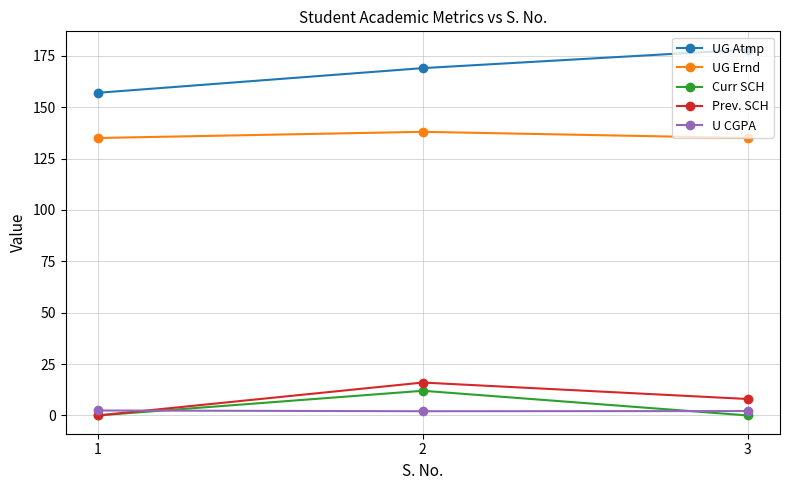

List the series in order of their peak value, lowest first.

U CGPA, Curr SCH, Prev. SCH, UG Ernd, UG Atmp